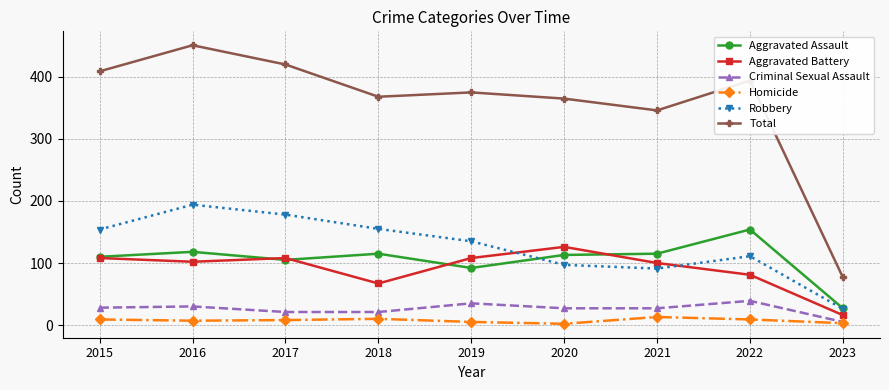

True or false: Criminal Sexual Assault has more than 1 points higher than both neighbors.

True